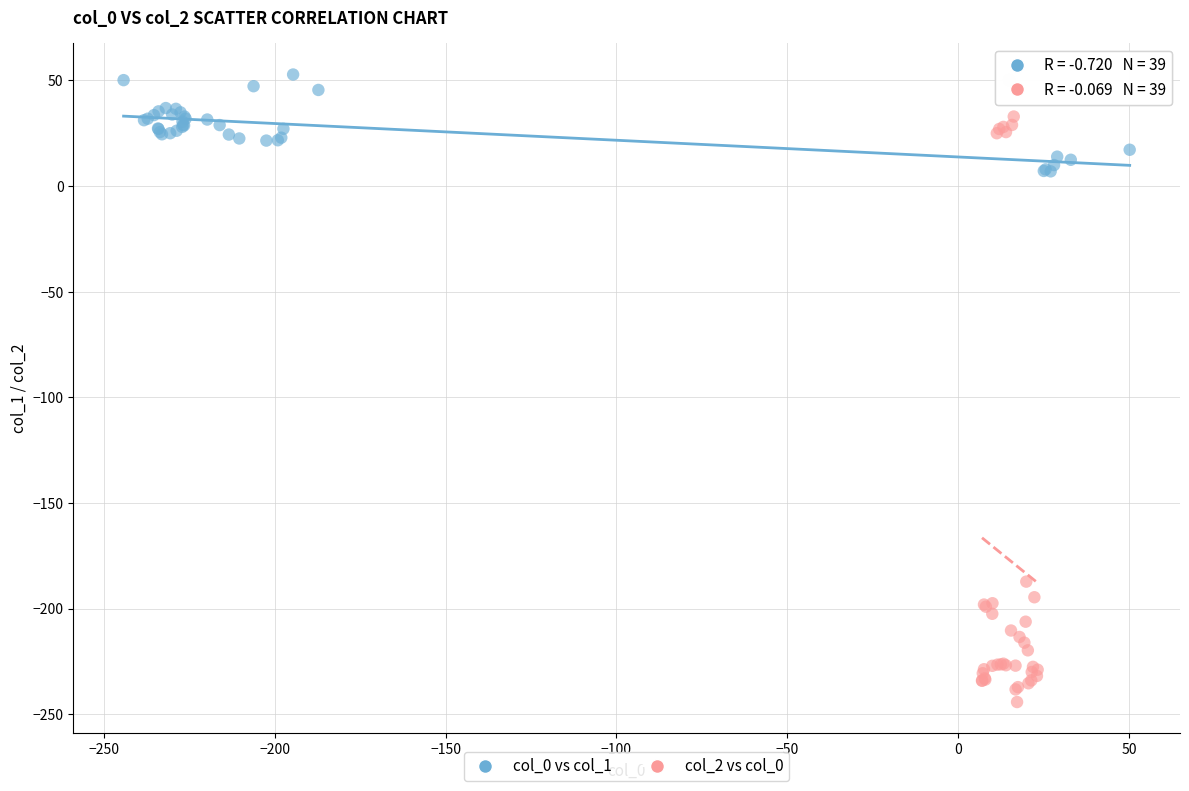

Which series contains the lowest Y value?

col_2 vs col_0